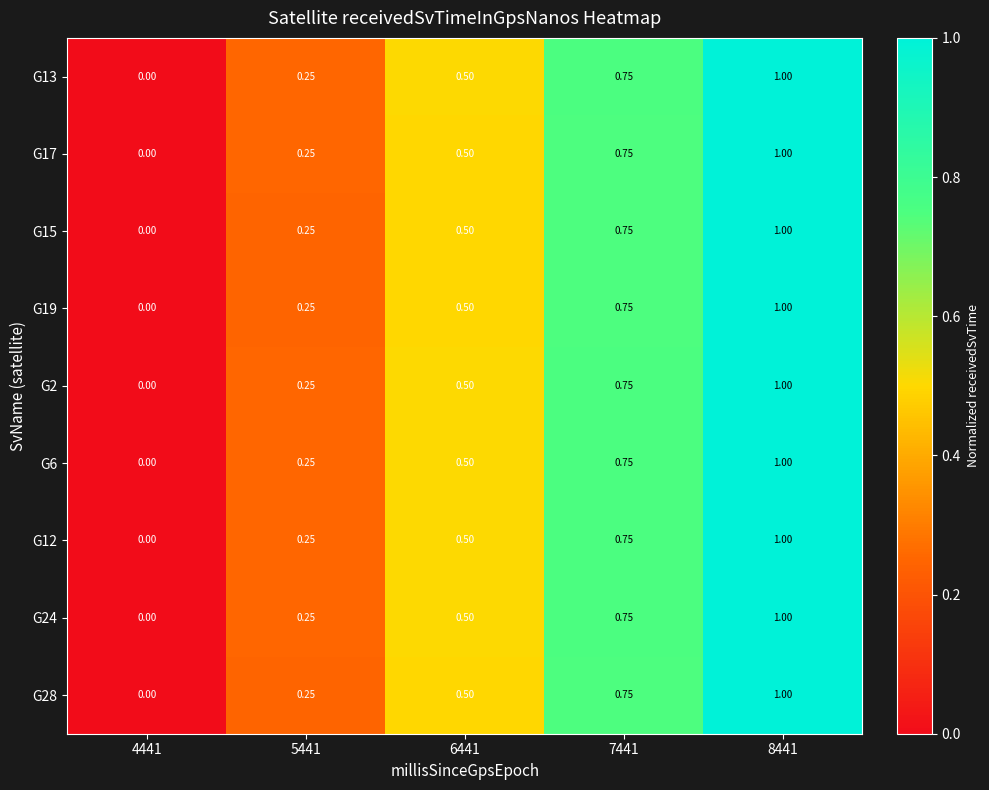

Count the number of categories in the chart.

5